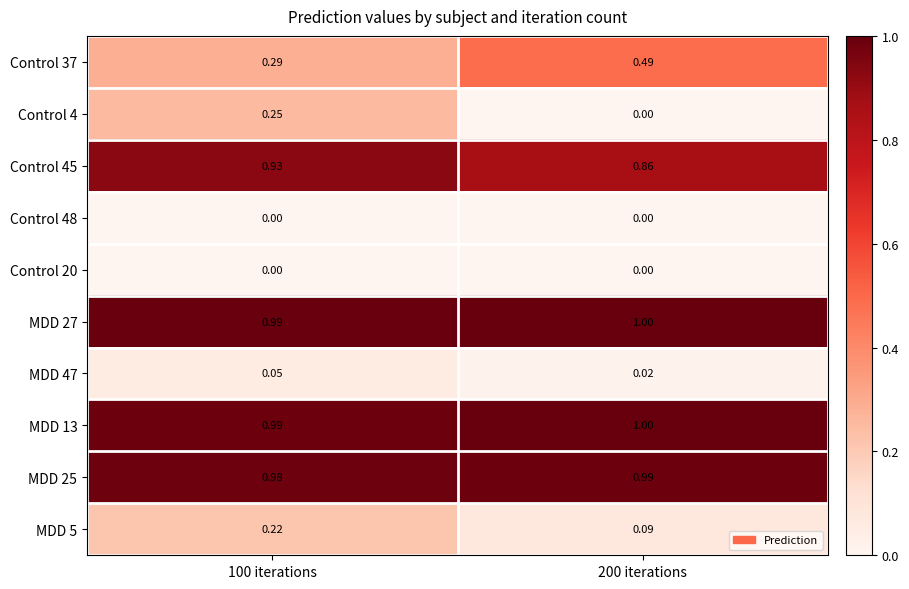

How many categories are shown in the chart?

2